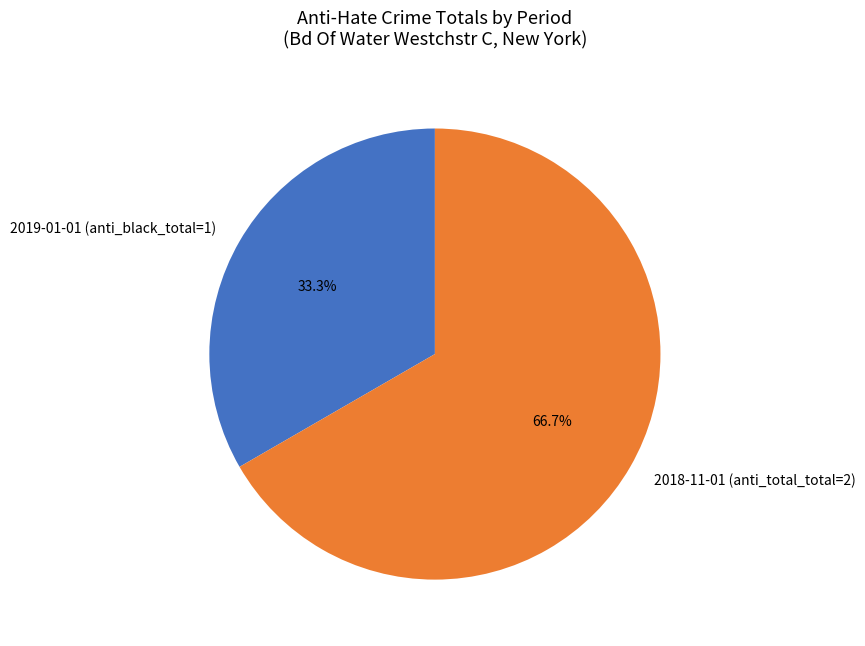

Is there any slice that represents more than half of the pie?

Yes